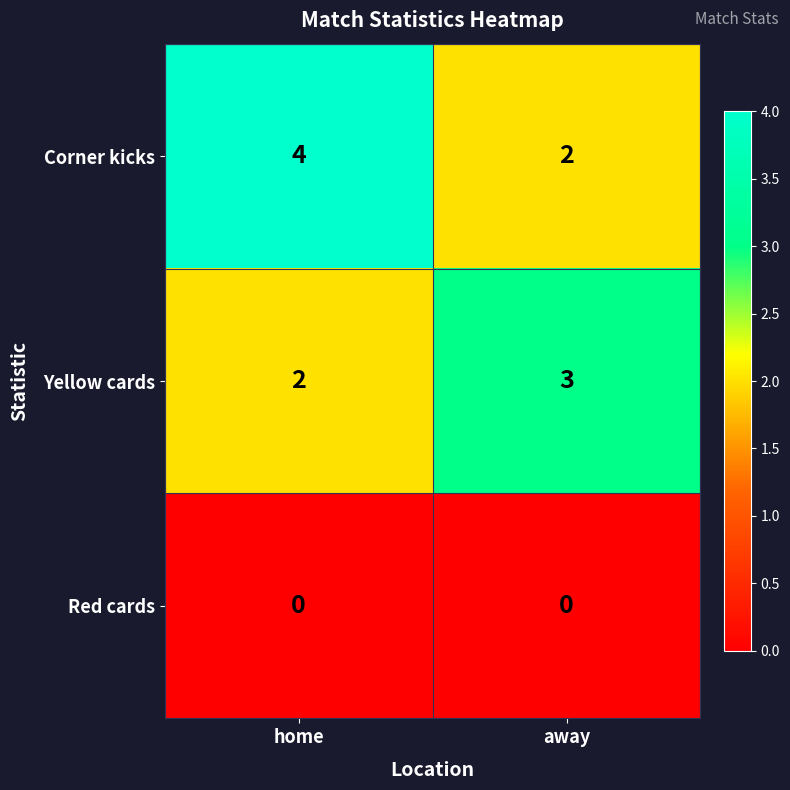

At which label is Yellow cards closest to 2?

home